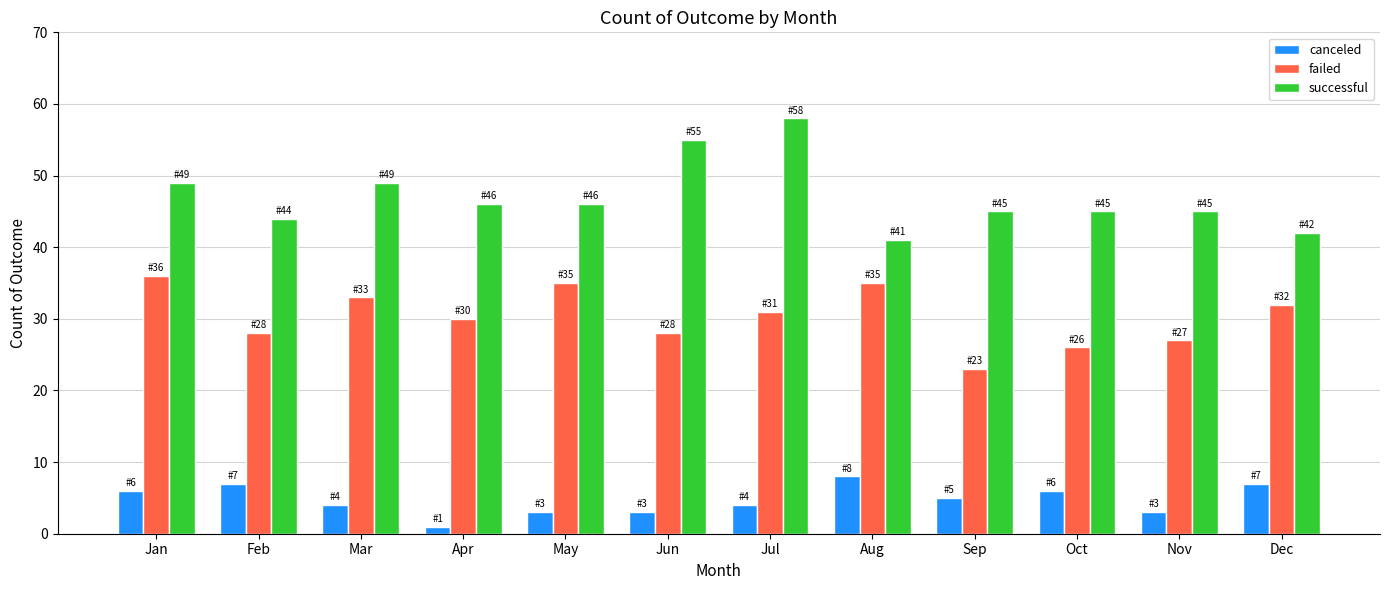

What is the difference between the highest and lowest values at Sep?

40